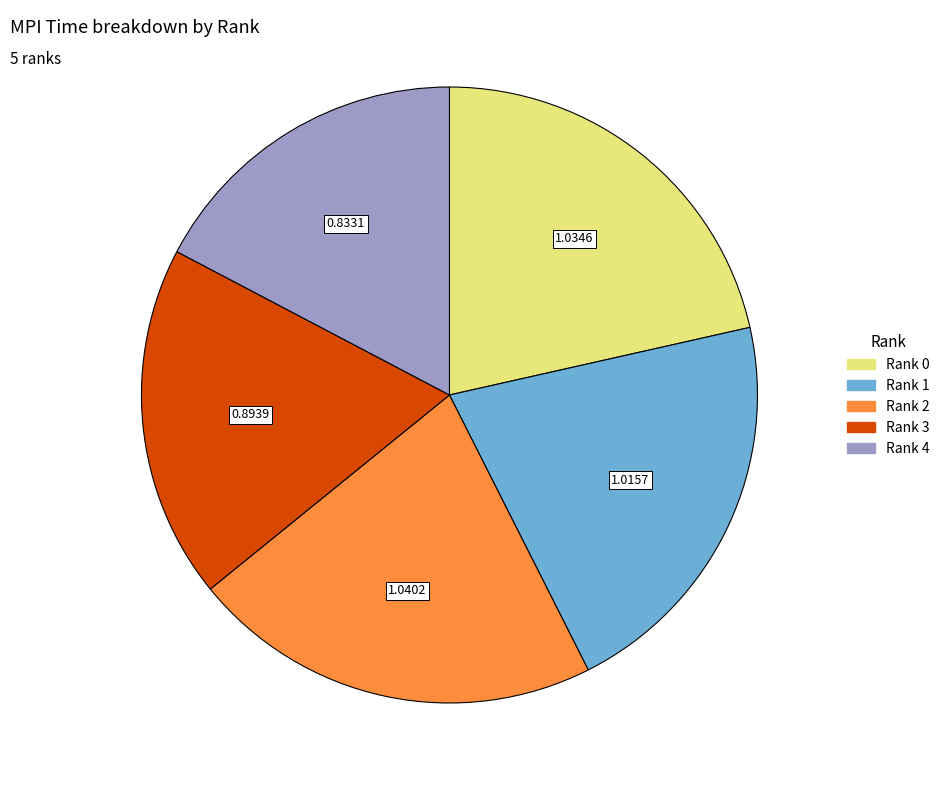

Is Rank 1 the majority of the pie?

No